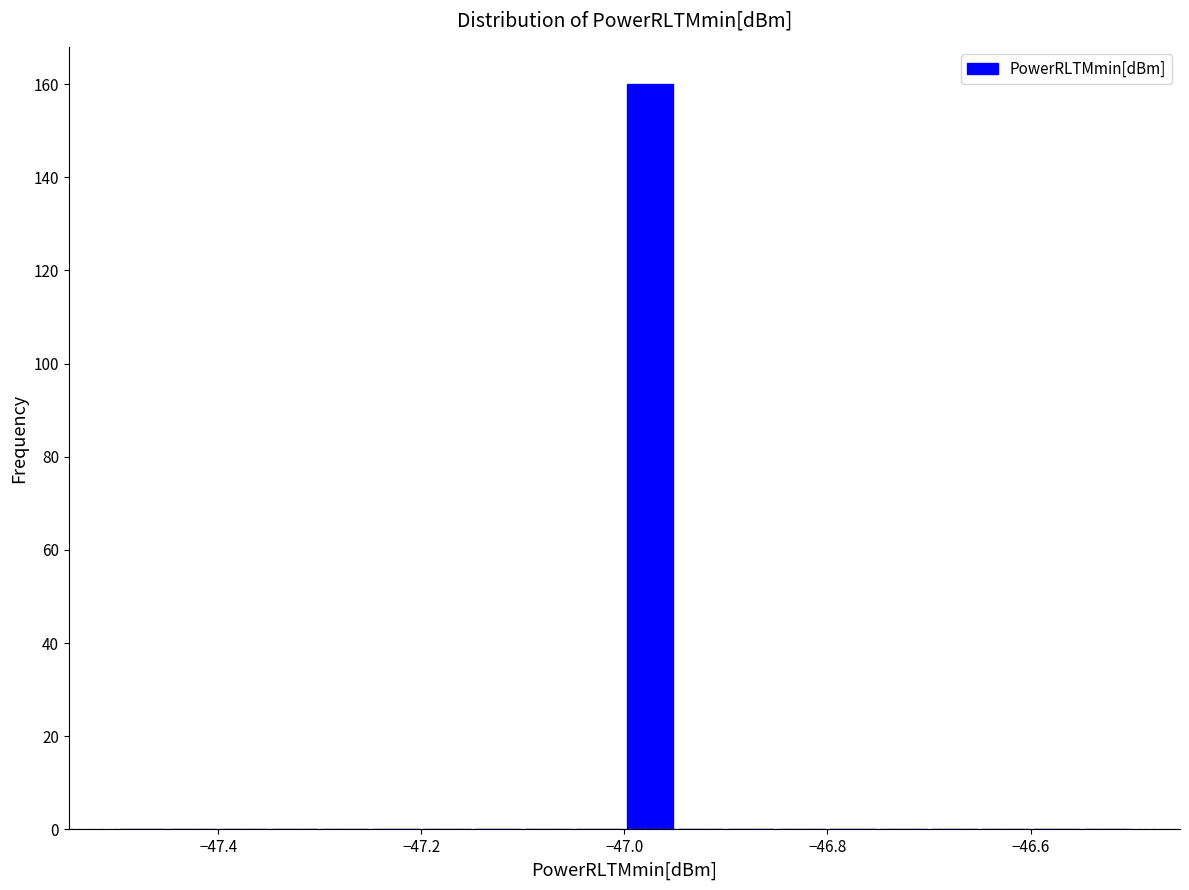

Around what value on the x-axis is the tallest bar? Give the approximate position of its centre, as read against the axis.

-46.98